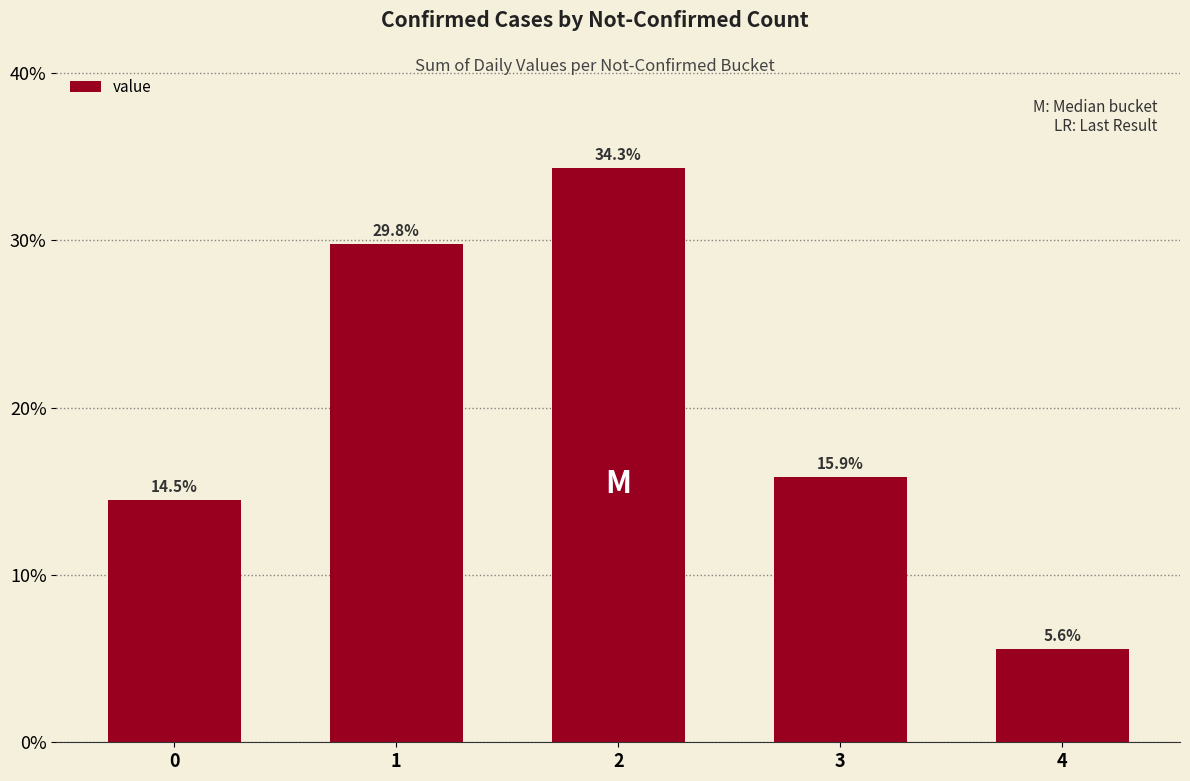

Are the bars horizontal?

No